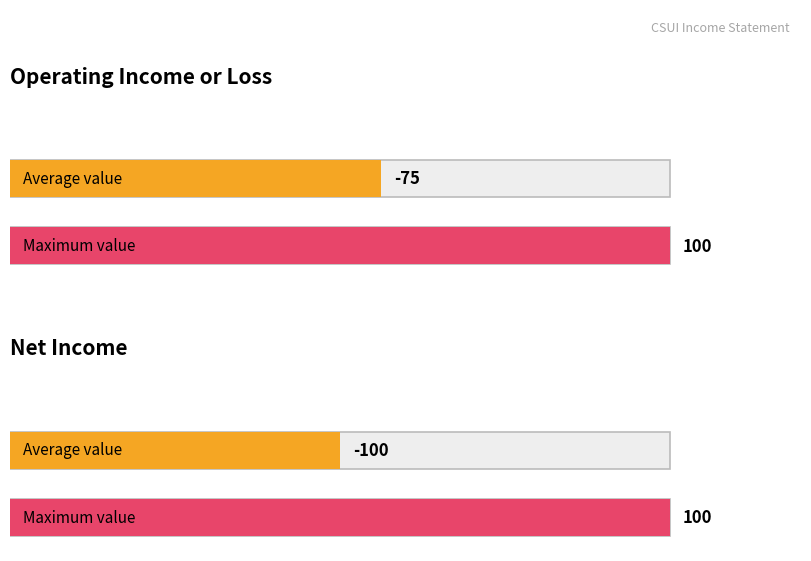

True or false: Net Income has a value of 250 at 2019-02.

False